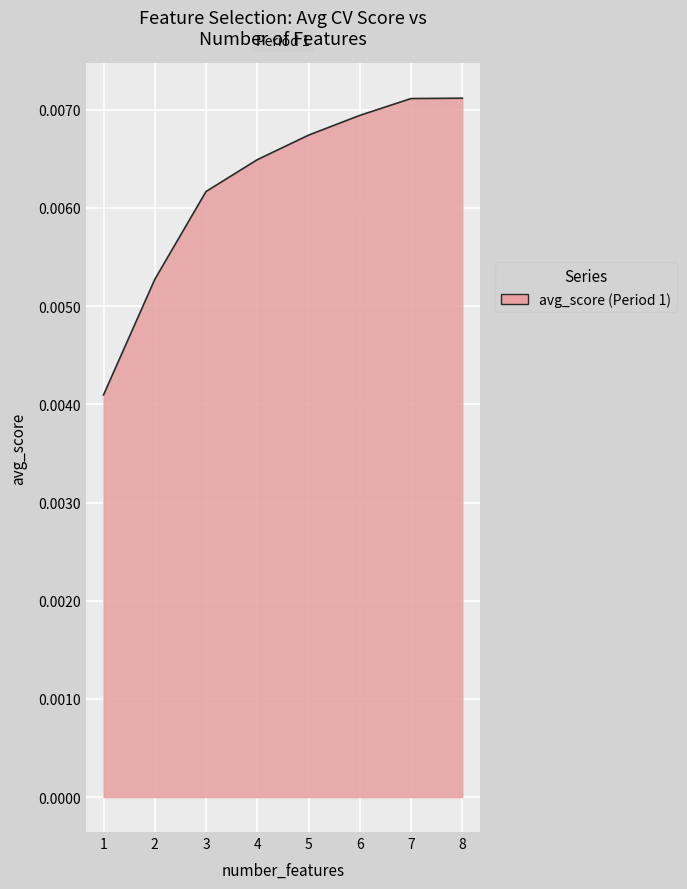

Count the values in the range 0 to 1.

8